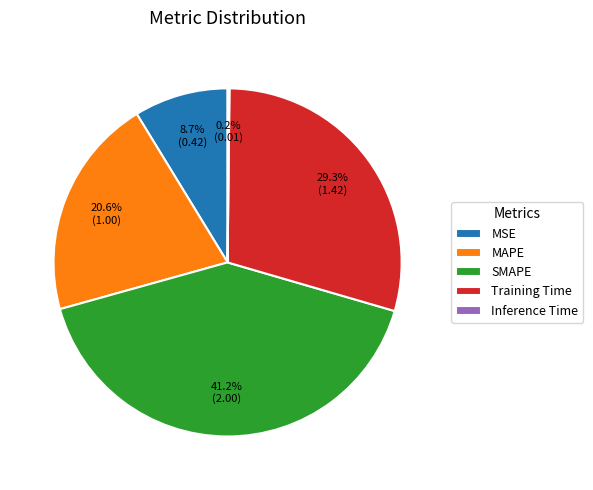

To the nearest percent, what is the combined percentage of SMAPE and MAPE?

62%